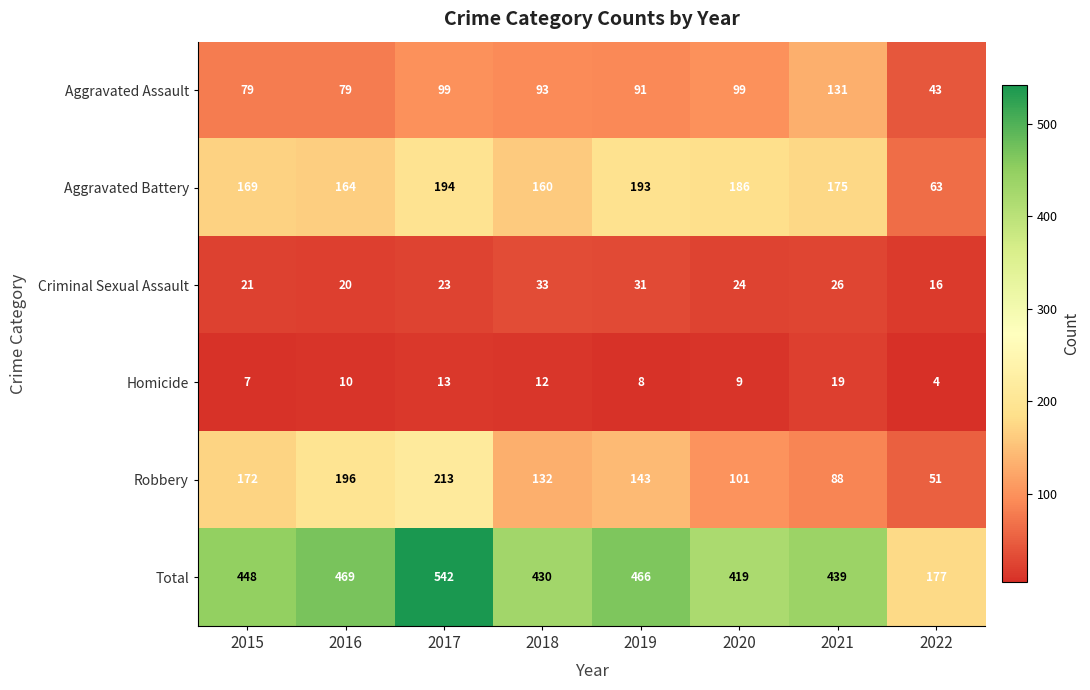

What is the sum of all Robbery values?

1096